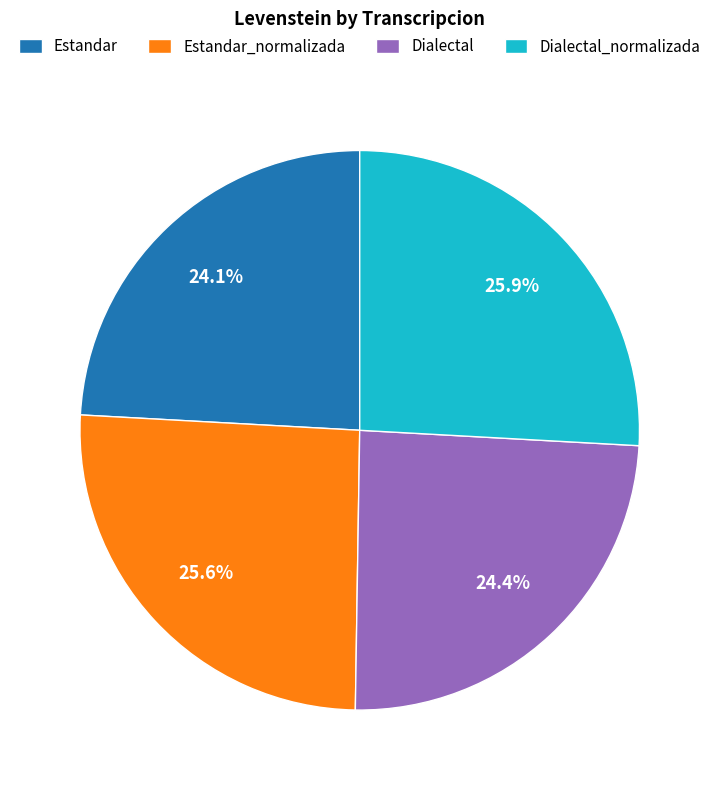

How many slices are in this pie chart?

4